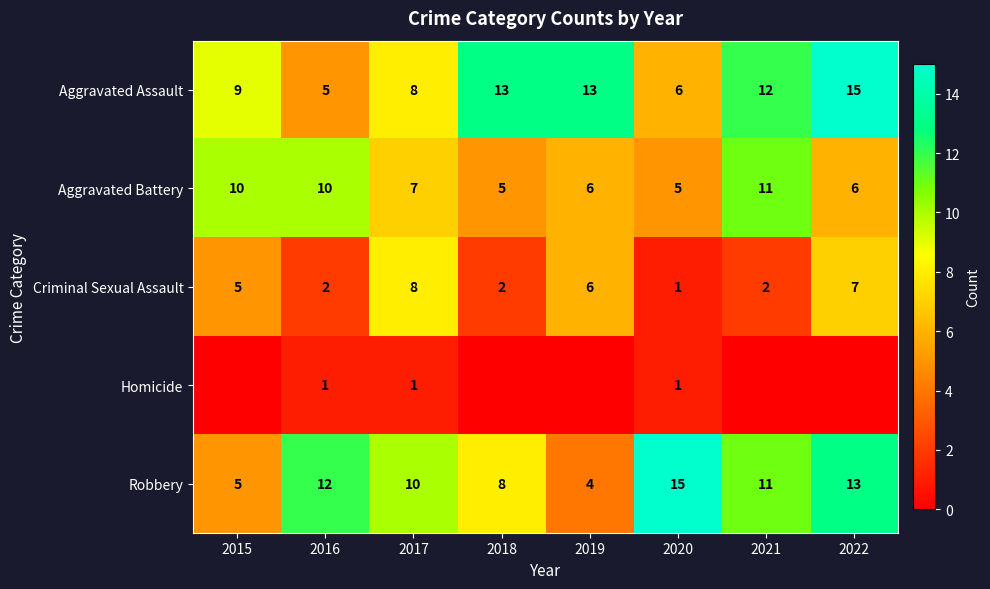

At how many categories does at least one series exceed 8?

8